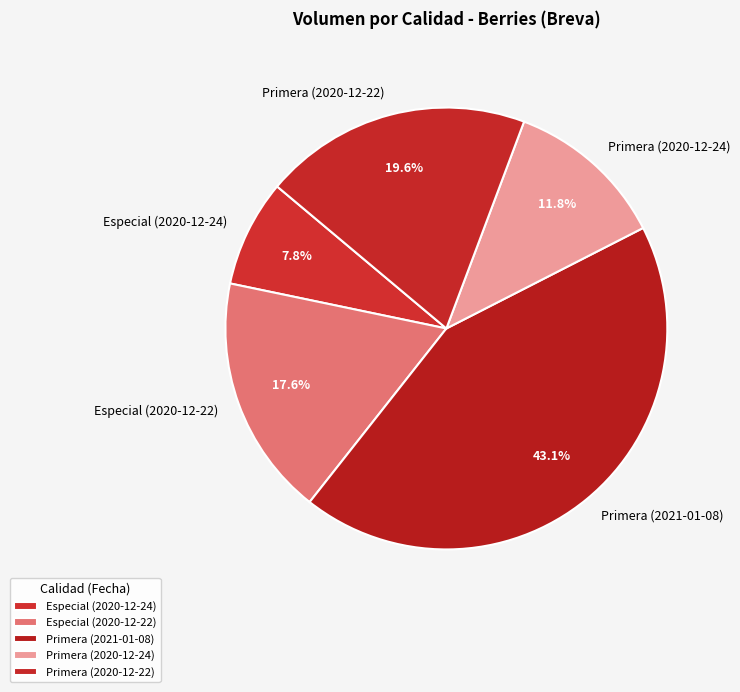

To the nearest percent, what portion does Primera (2021-01-08) represent?

43%